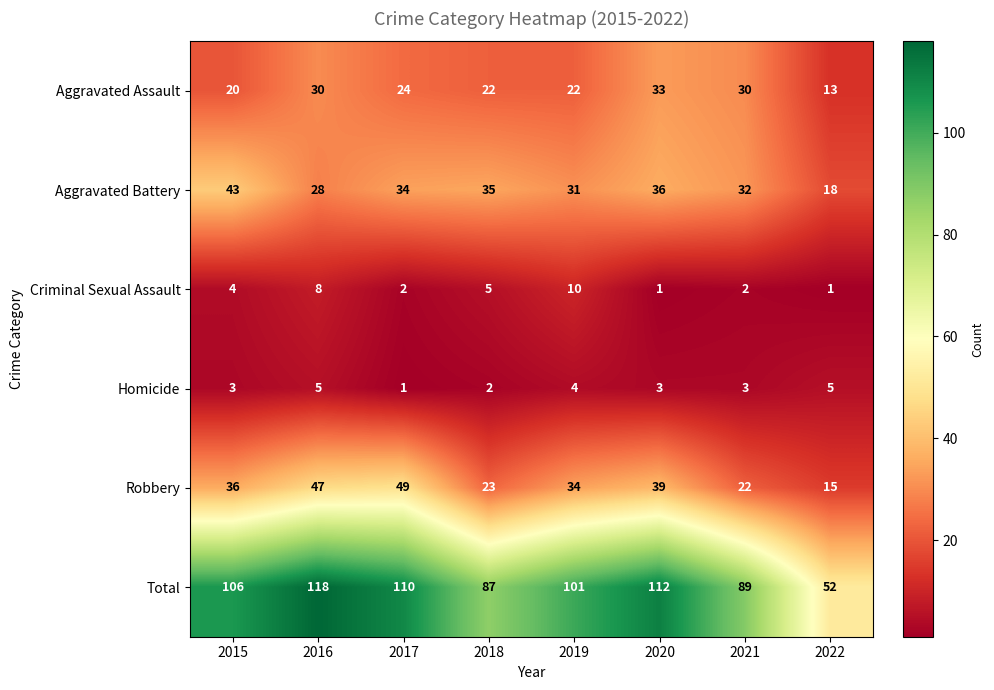

At 2018, list the series in order from smallest to largest.

Homicide, Criminal Sexual Assault, Aggravated Assault, Robbery, Aggravated Battery, Total